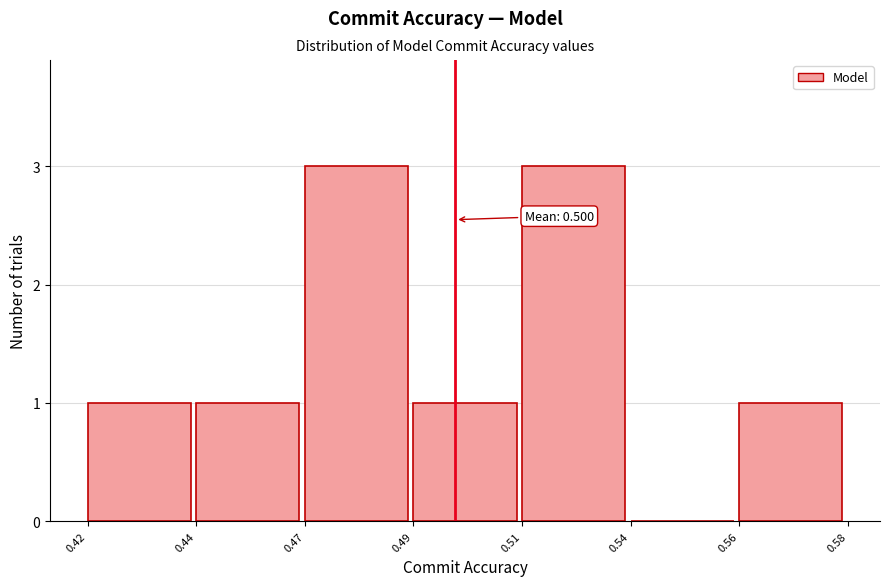

Reading right to left, what are all the values shown in this chart?

0.56=1	0.54=0	0.51=3	0.49=1	0.47=3	0.44=1	0.42=1